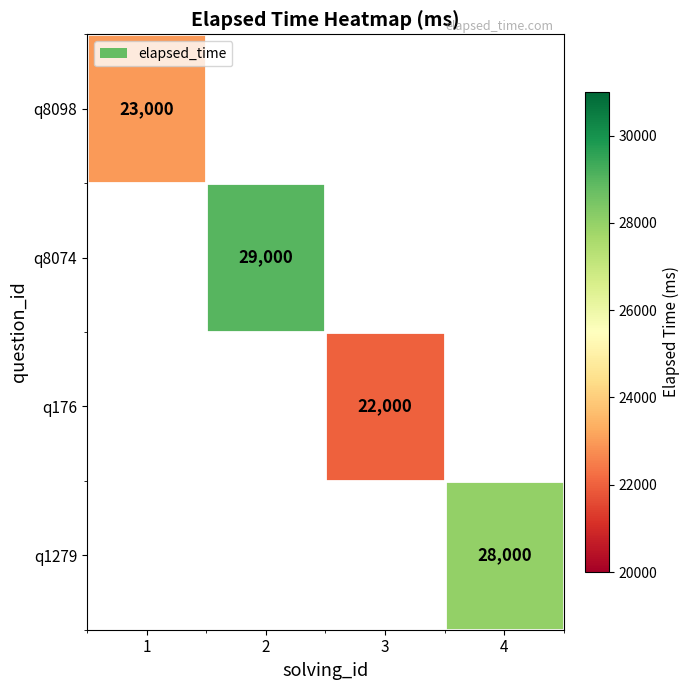

The q1279 series shows 28000 at 4. True or false?

True